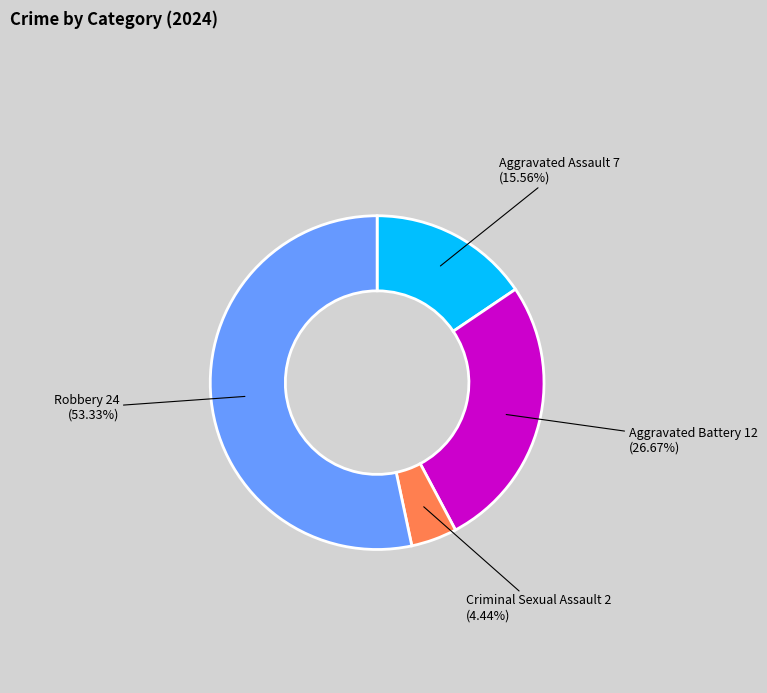

Which slice represents more than half of the pie?

Robbery